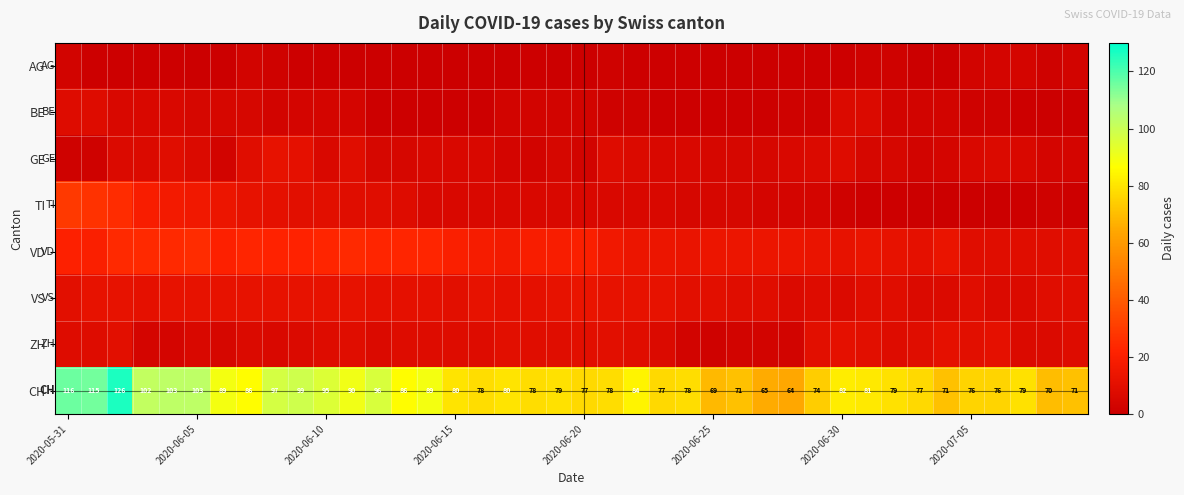

How many series are shown in this chart?

8